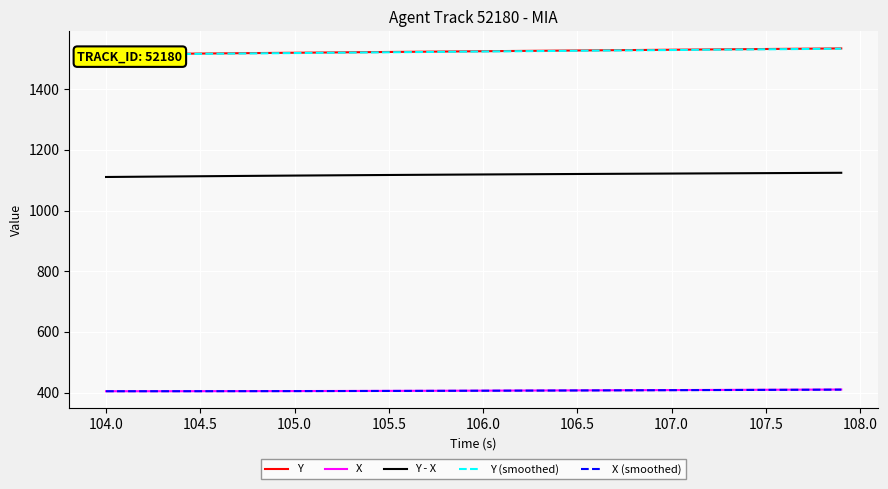

How many lines are shown in the chart?

5